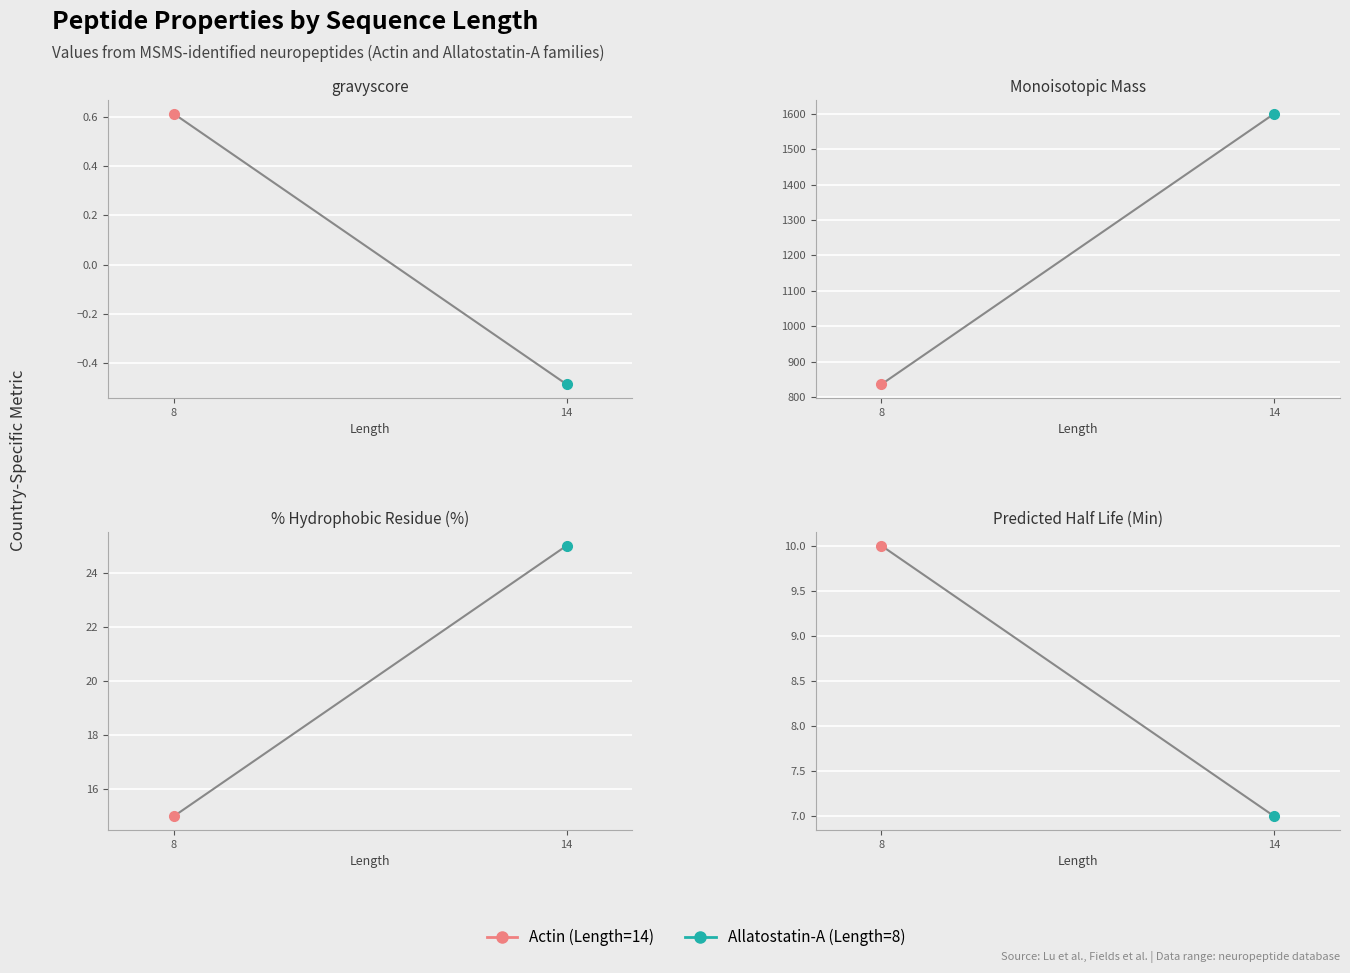

What is the value of the Monoisotopic Mass point at the 2nd from the left?

1600.8